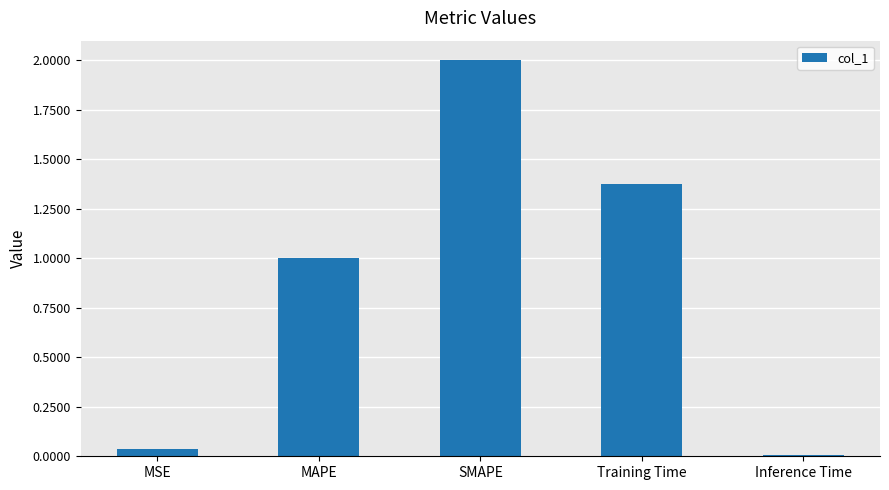

Is it true that the value at MSE is 0.1?

False